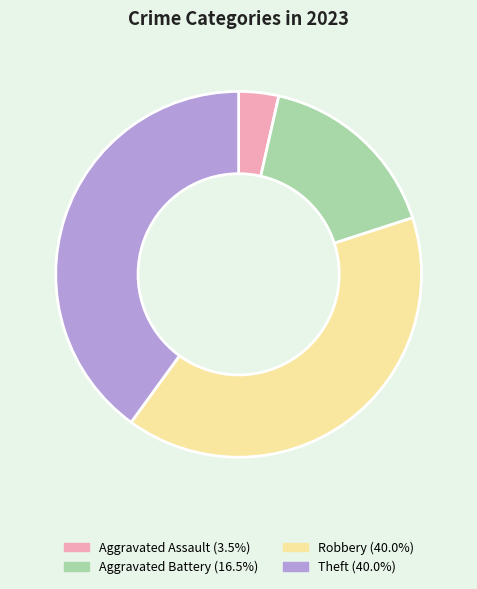

Do Aggravated Battery and Aggravated Assault together represent more than half of the pie?

No